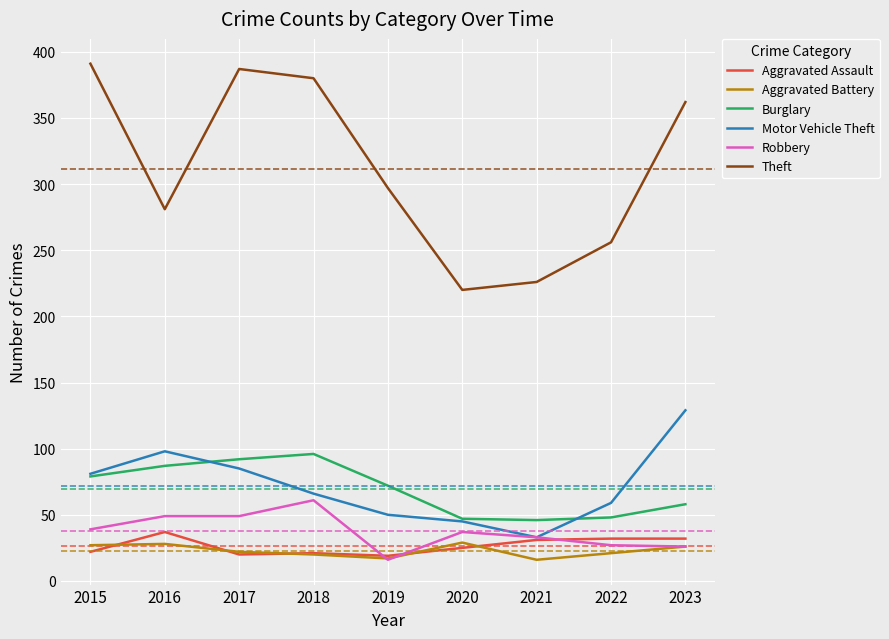

Which series has the widest spread of values?

Theft